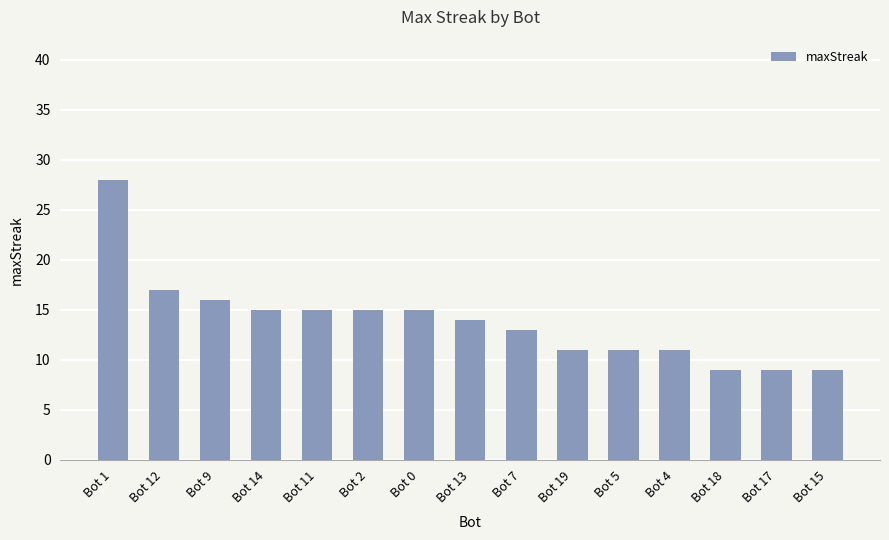

Where is the data nearest to the value 18?

Bot 12